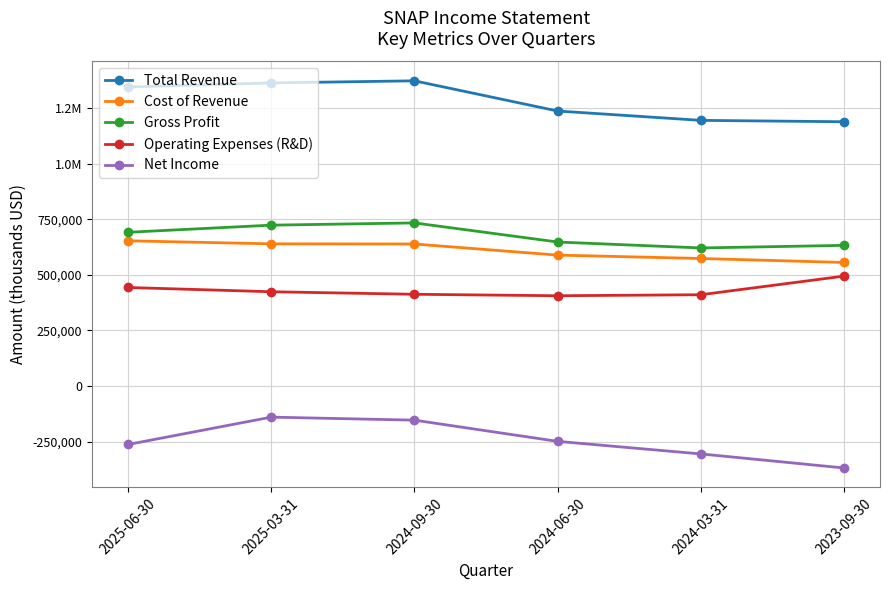

What is the label of the 5th point from the right?

2025-03-31